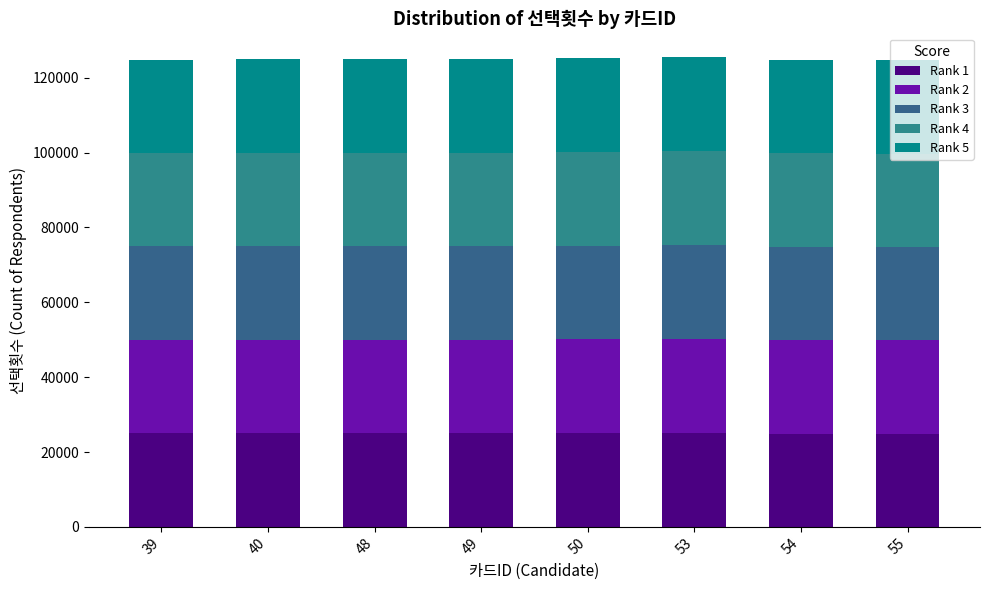

Does the chart contain any negative values?

No